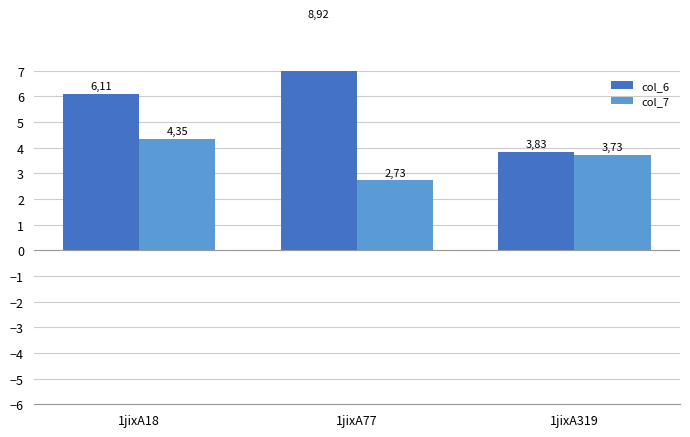

Rank the series at 1jixA77 from highest to lowest value.

col_6, col_7